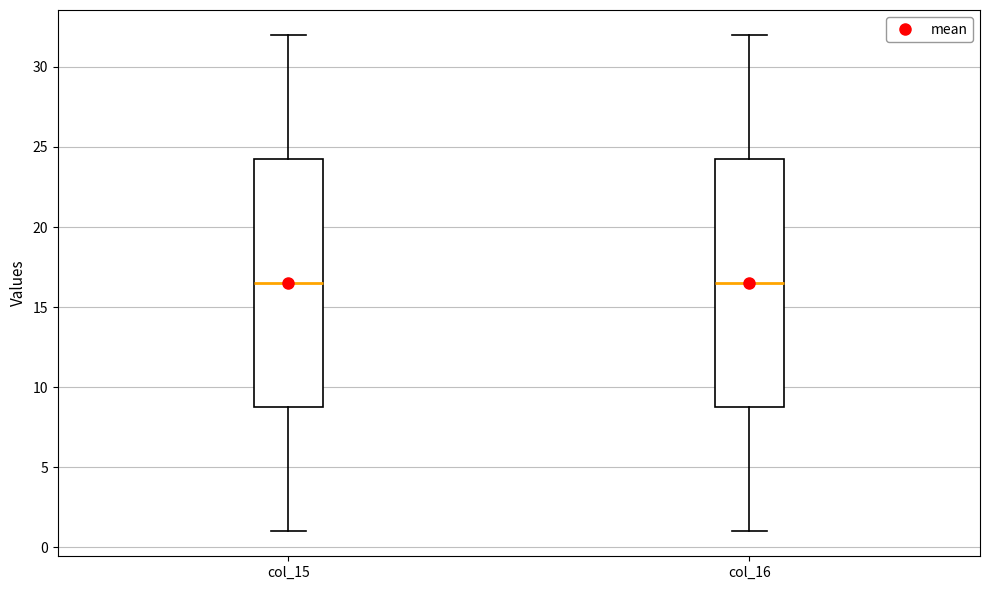

Reading left to right, read every box against the y-axis: the position of its median line, the range the box covers, and the ends of its whiskers. The values are not printed on the chart, so give them approximately, as read against the axis.

col_15: median 16.5, box 9.0 to 24.5, whiskers 1.0 to 32.0
col_16: median 16.5, box 9.0 to 24.5, whiskers 1.0 to 32.0